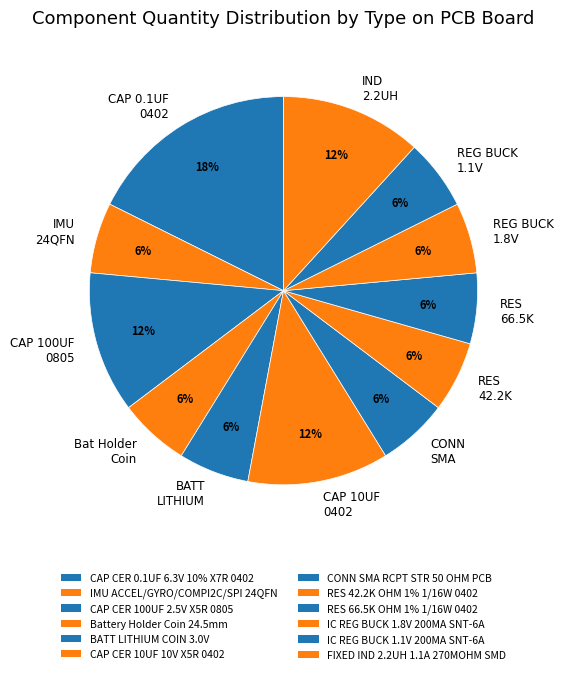

To the nearest percent, what is the average slice percentage?

8%